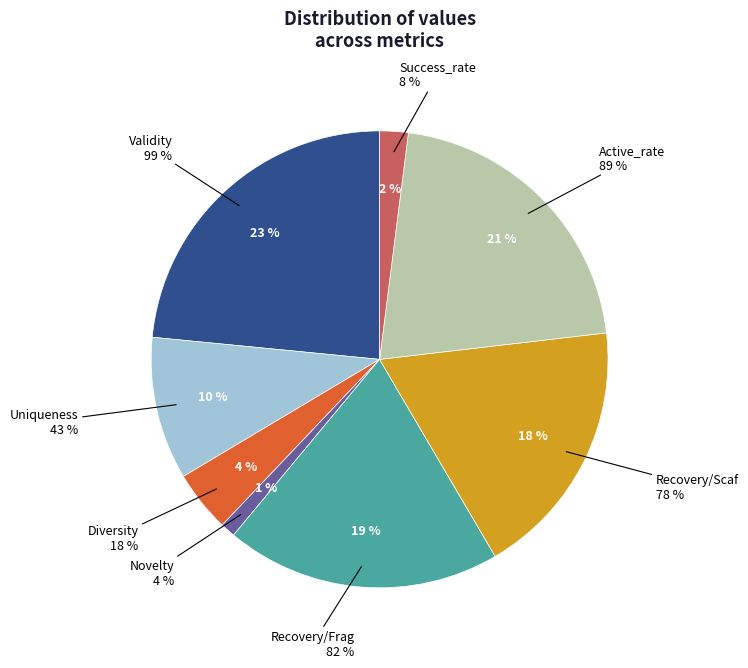

How many segments does this pie chart have?

8